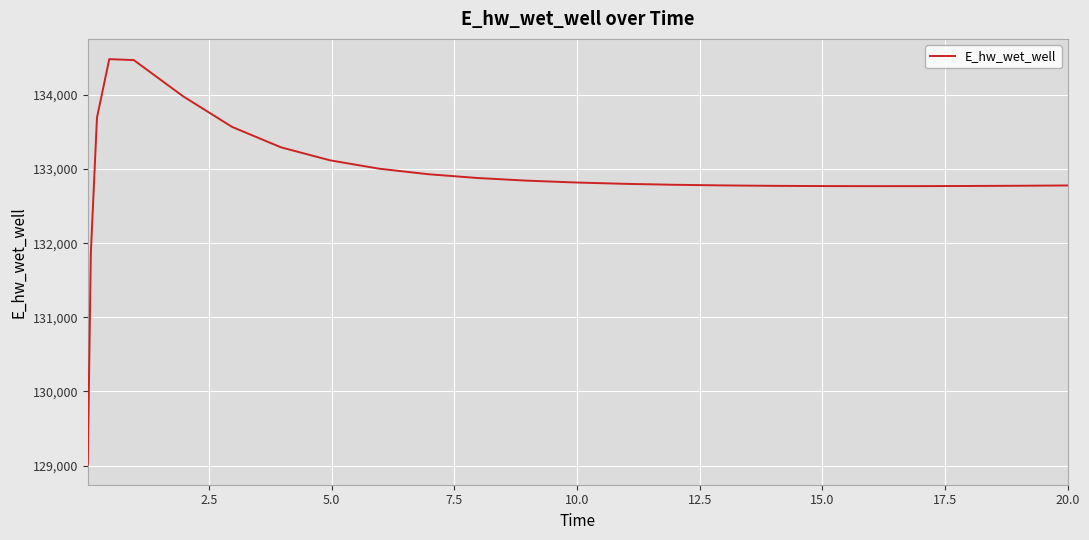

What is the difference between the maximum and minimum values?

5466.2